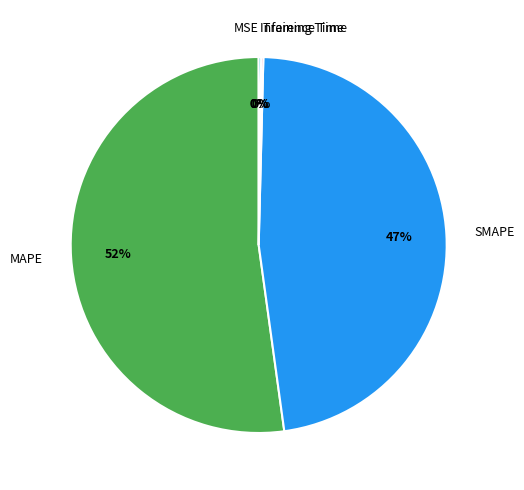

What is the largest slice in the pie chart?

MAPE